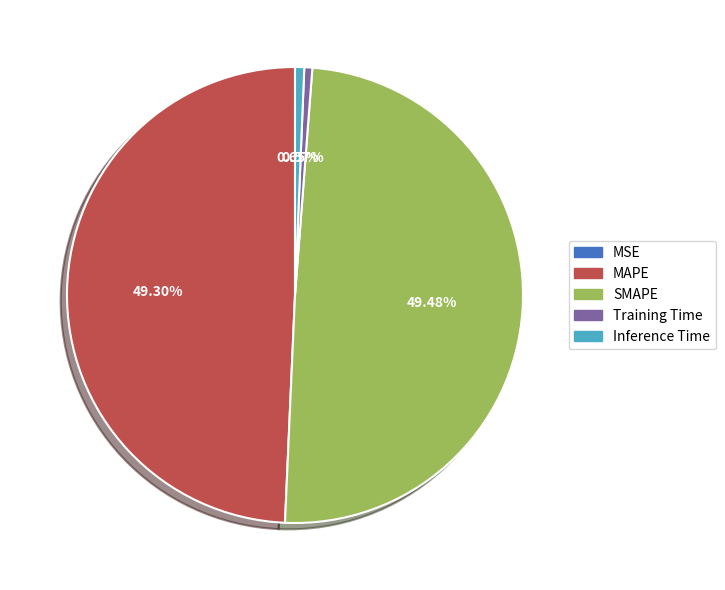

Do Inference Time and Training Time together represent more than half of the pie?

No